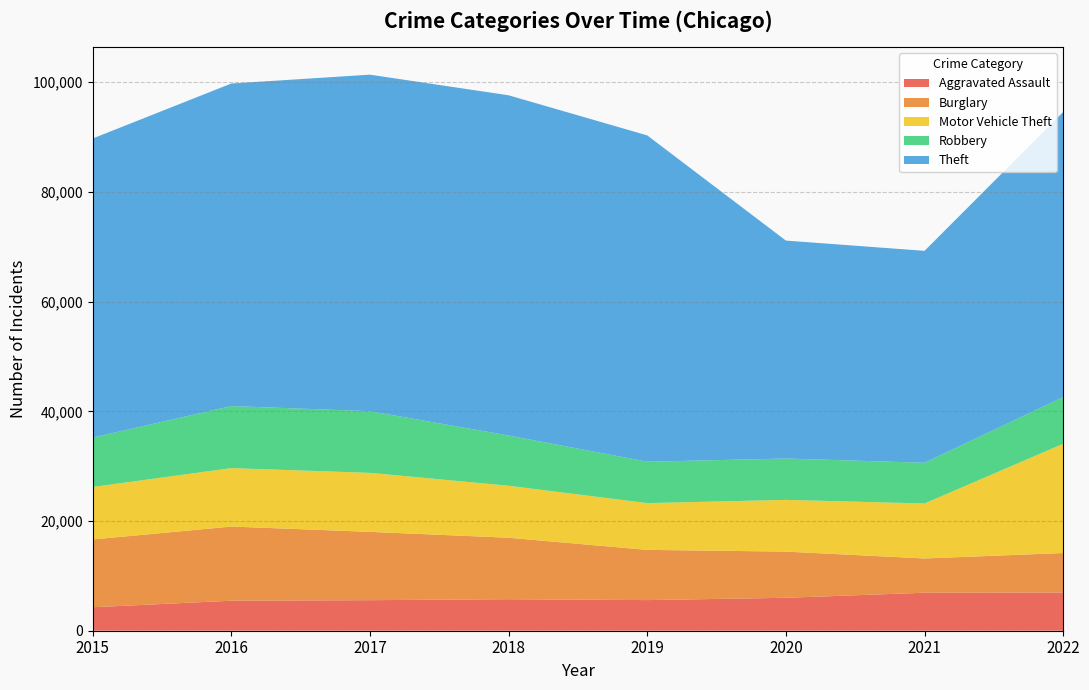

Reading left to right, transcribe all the data shown in this chart.

Aggravated Assault: 2015=4279	2016=5473	2017=5569	2018=5745	2019=5584	2020=6004	2021=6927	2022=6969
Burglary: 2015=12356	2016=13518	2017=12457	2018=11207	2019=9156	2020=8419	2021=6246	2022=7193
Motor Vehicle Theft: 2015=9571	2016=10655	2017=10757	2018=9483	2019=8529	2020=9432	2021=10025	2022=19920
Robbery: 2015=9008	2016=11312	2017=11244	2018=9156	2019=7541	2020=7541	2021=7427	2022=8514
Theft: 2015=54526	2016=58806	2017=61351	2018=62028	2019=59497	2020=39733	2021=38634	2022=51982